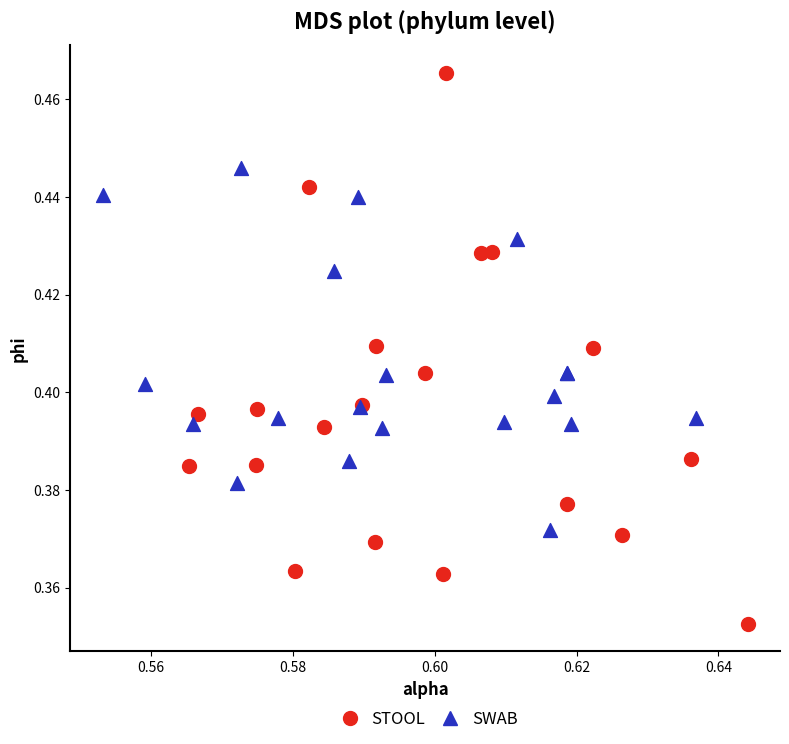

Which series has the largest Y range (max minus min)?

STOOL